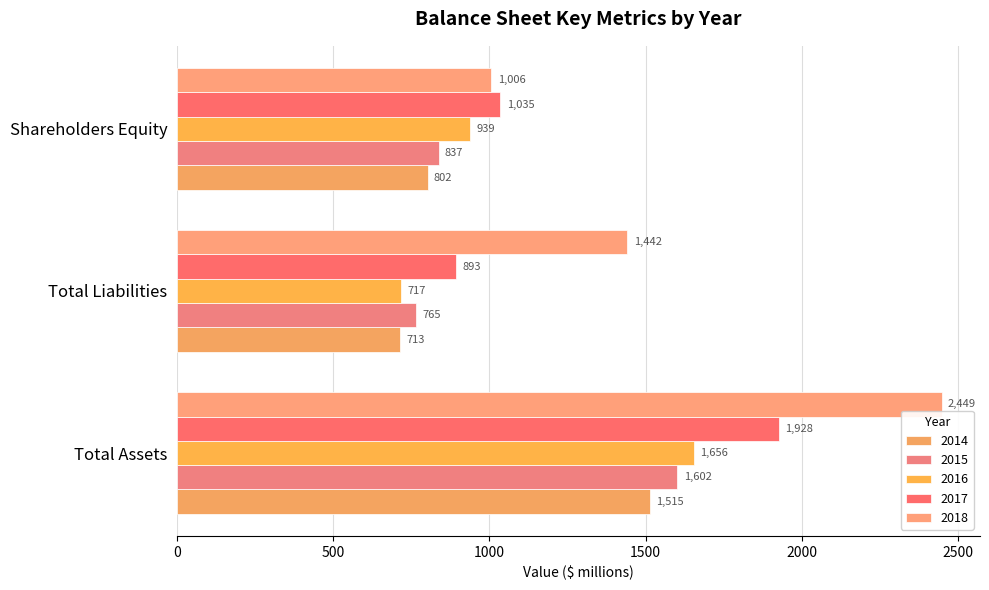

What is the difference between the 2015 values at Total Assets and Shareholders Equity?

765